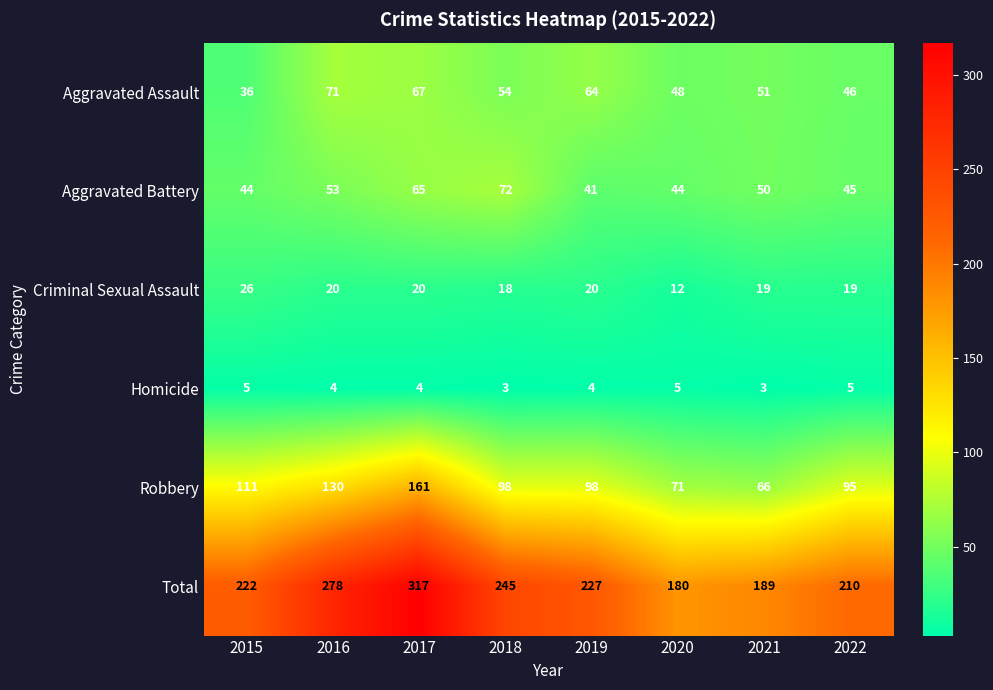

At which label is Aggravated Battery closest to 56?

2016